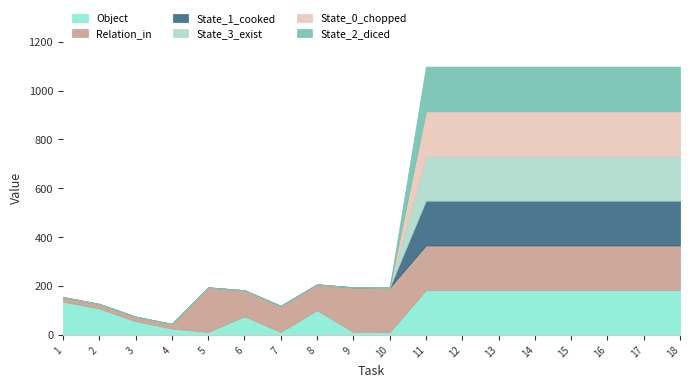

What is the sum of the State_2_diced values at 18 and 9?

183